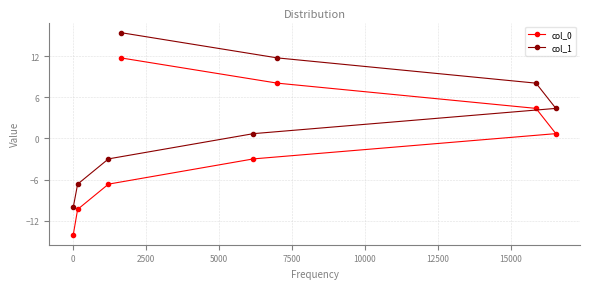

True or false: col_0 and col_1 intersect in this chart.

False